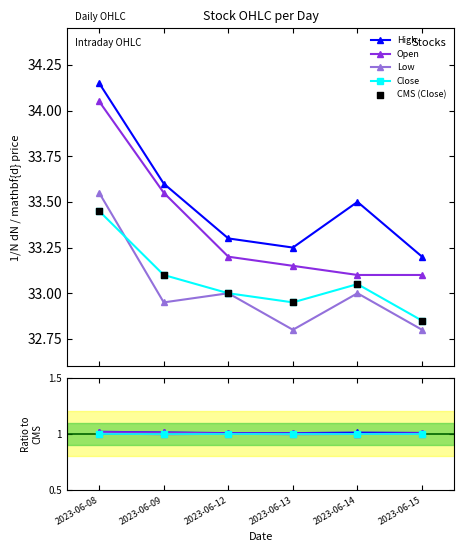

At which category is the sum across all series the highest?

2023-06-08